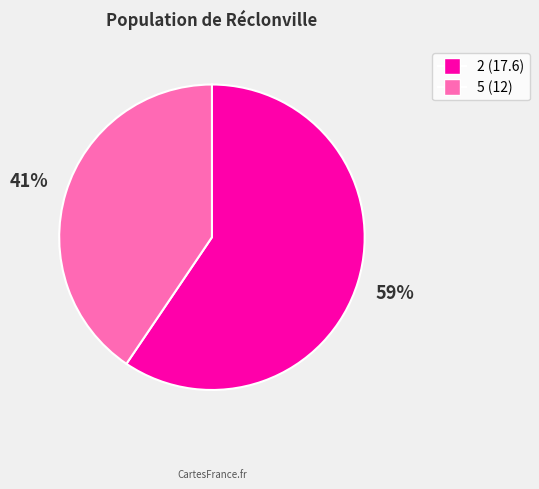

Rank the categories by value from highest to lowest.

2, 5